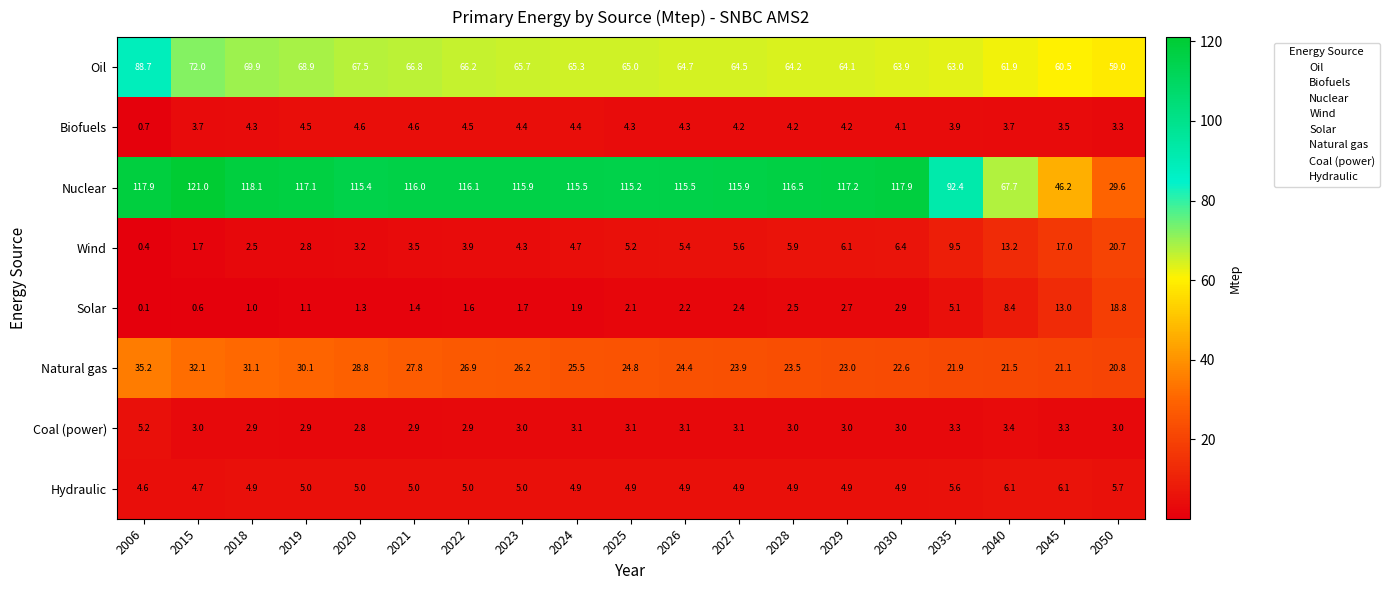

The Coal (power) series shows 4.6 at 2025. True or false?

False